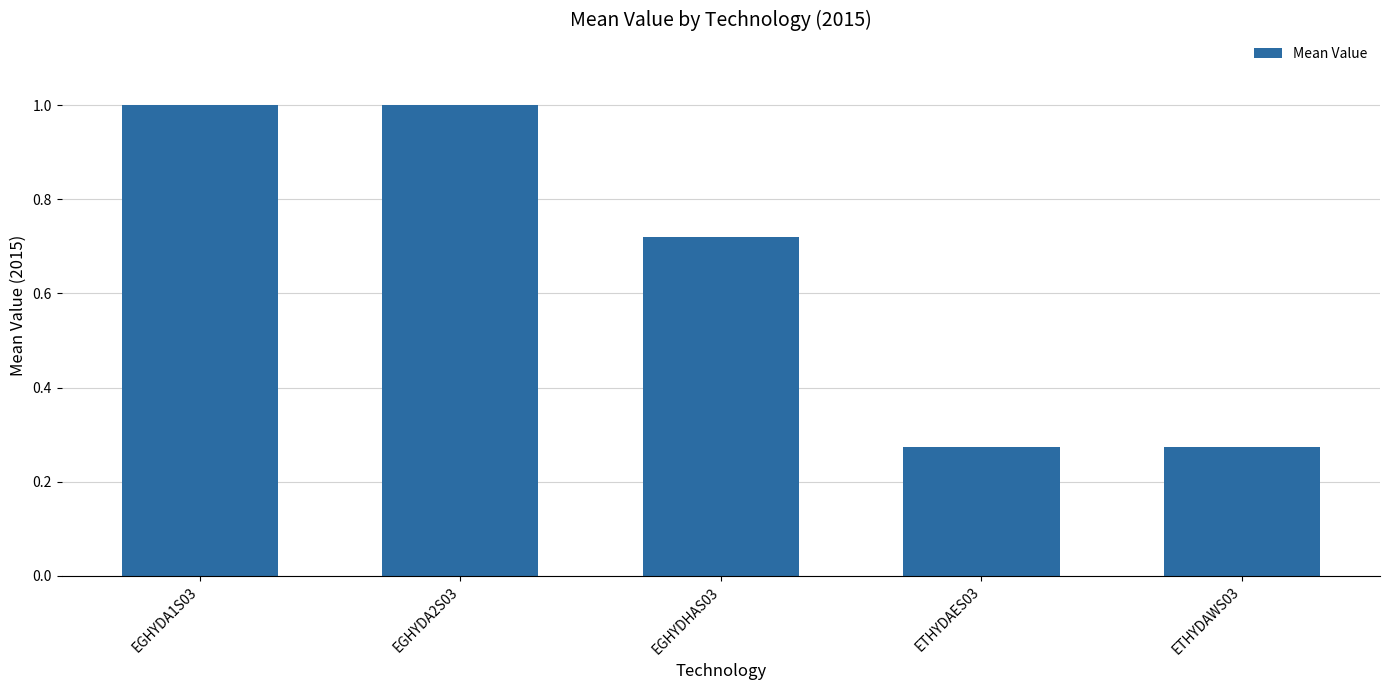

What is the change in value from EGHYDA1S03 to EGHYDHAS03?

-0.3